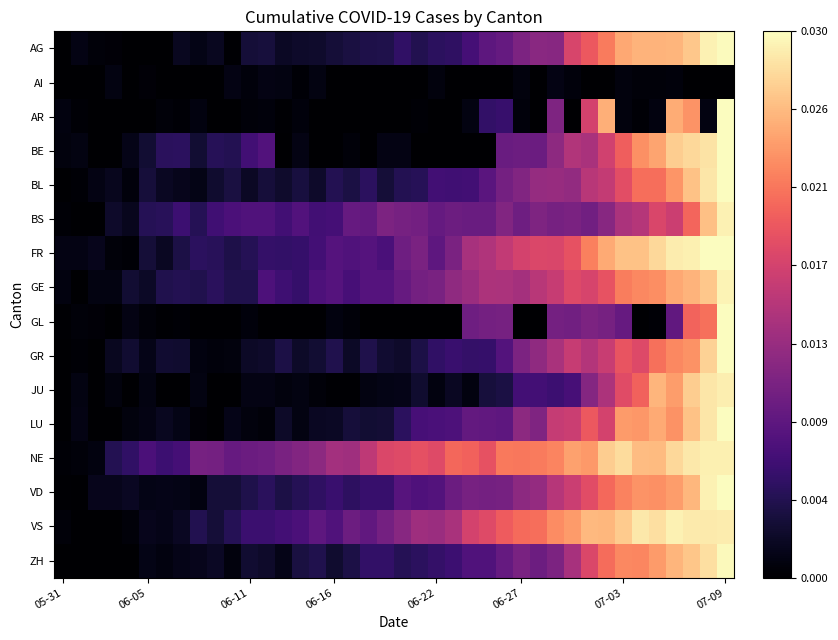

At how many categories does at least one series exceed 0?

40